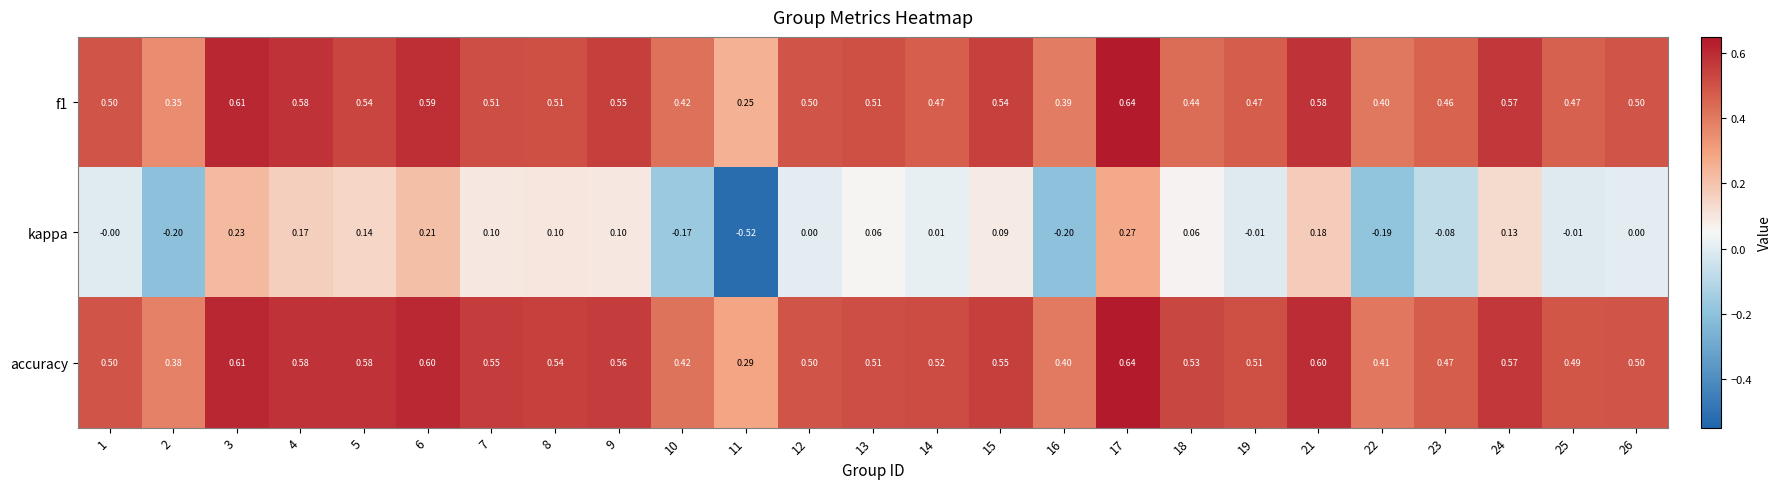

At how many categories does at least one series exceed 0?

25